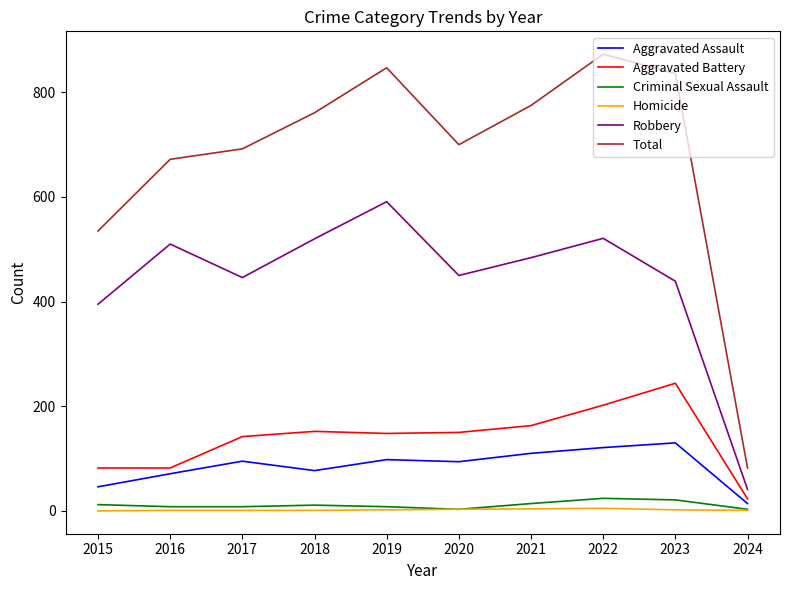

What is the difference between the maximum and minimum values in the Total series?

791